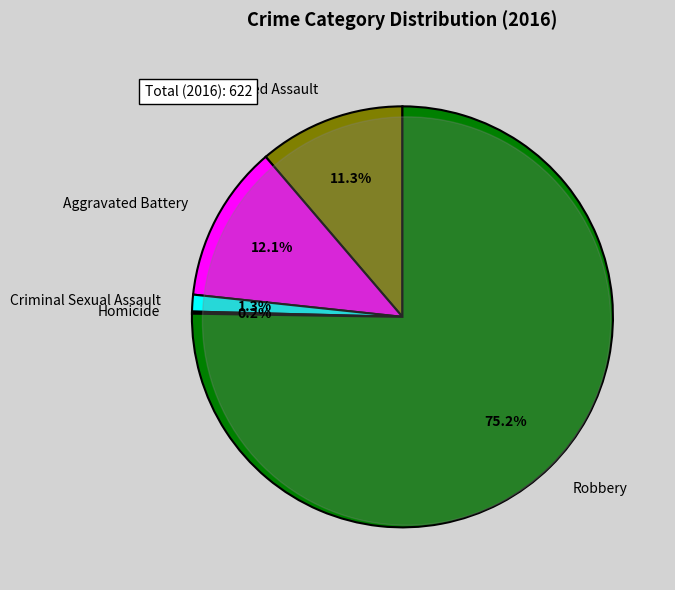

True or false: Aggravated Assault accounts for 4% of the total.

False